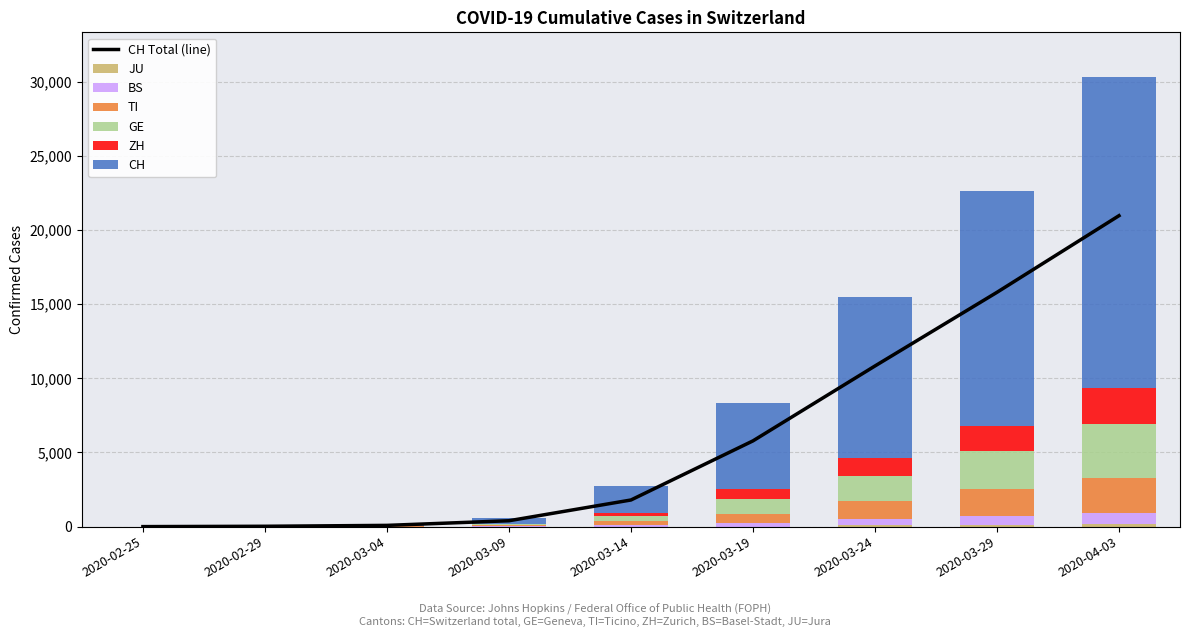

Reading left to right, extract all data points from this chart.

CH: 2020-02-25=0	2020-02-29=23	2020-03-04=83	2020-03-09=396	2020-03-14=1795	2020-03-19=5781	2020-03-24=10831	2020-03-29=15798	2020-04-03=20965
TI: 2020-02-25=0	2020-02-29=2	2020-03-04=13	2020-03-09=61	2020-03-14=265	2020-03-19=638	2020-03-24=1209	2020-03-29=1837	2020-04-03=2377
GE: 2020-02-25=0	2020-02-29=8	2020-03-04=14	2020-03-09=56	2020-03-14=340	2020-03-19=1027	2020-03-24=1699	2020-03-29=2505	2020-04-03=3621
JU: 2020-02-25=0	2020-02-29=0	2020-03-04=0	2020-03-09=0	2020-03-14=0	2020-03-19=0	2020-03-24=82	2020-03-29=127	2020-04-03=149
ZH: 2020-02-25=0	2020-02-29=6	2020-03-04=15	2020-03-09=49	2020-03-14=218	2020-03-19=679	2020-03-24=1223	2020-03-29=1735	2020-04-03=2433
BS: 2020-02-25=0	2020-02-29=1	2020-03-04=3	2020-03-09=28	2020-03-14=100	2020-03-19=220	2020-03-24=410	2020-03-29=605	2020-04-03=754